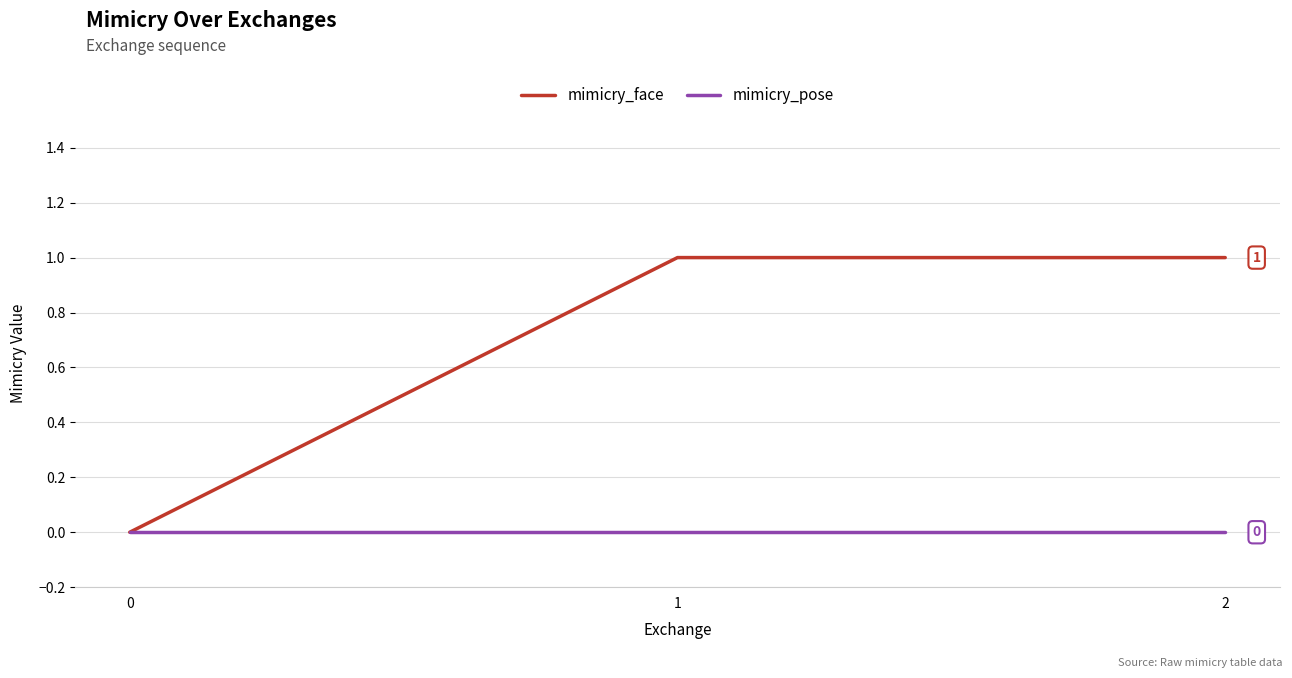

How many distinct data groups are displayed?

2